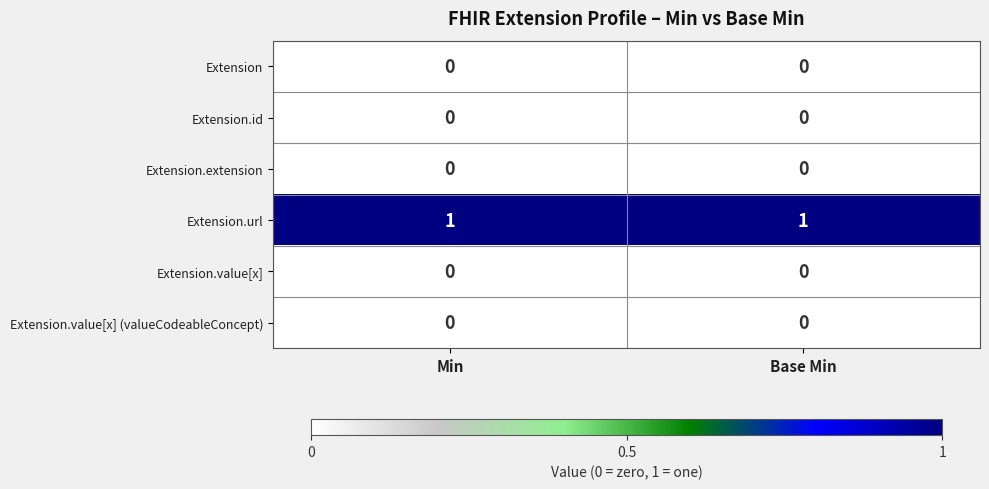

What is the maximum value shown in the chart?

1